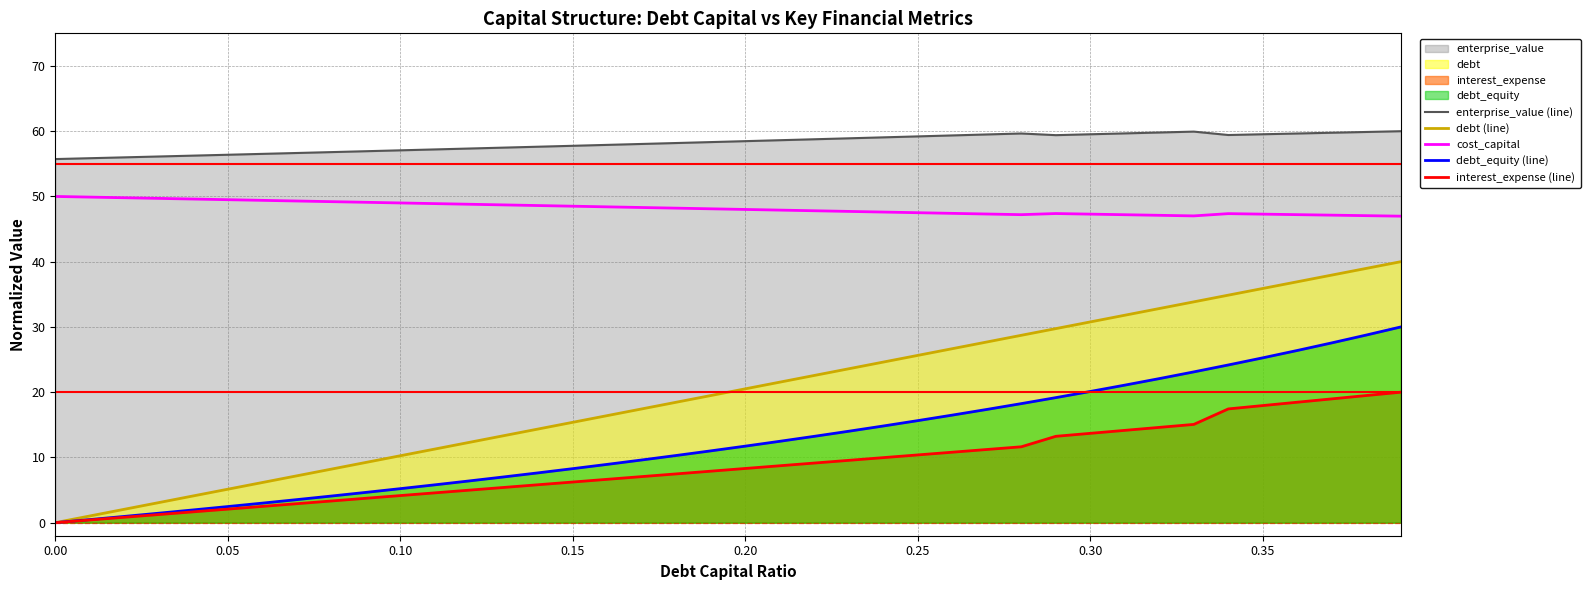

What is the total value across all series at 0.15?

136.2